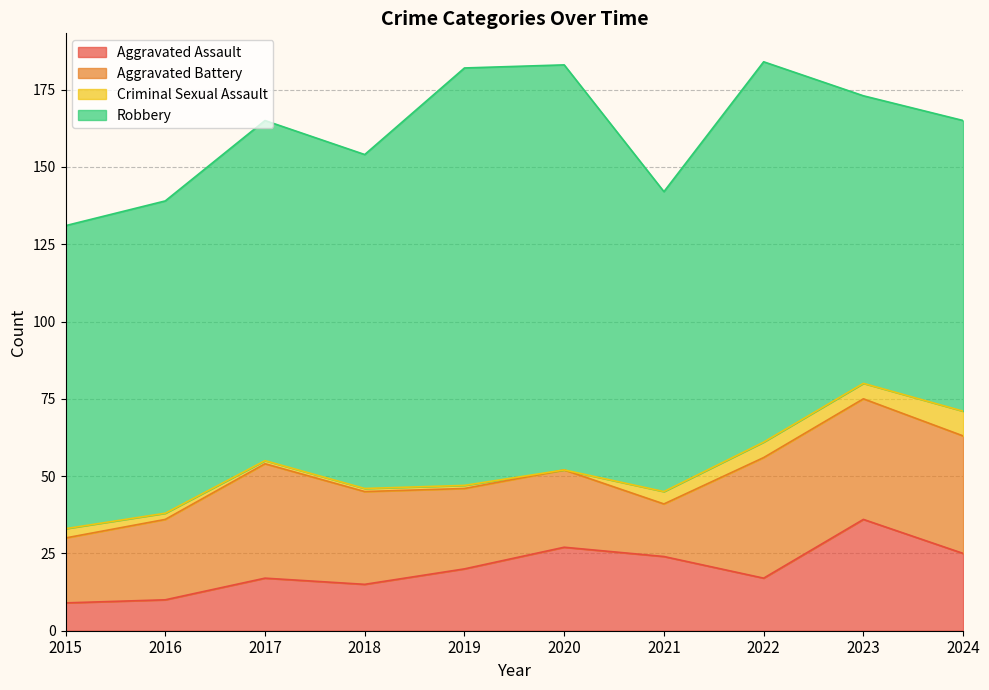

What is the highest value of the Robbery series?

135